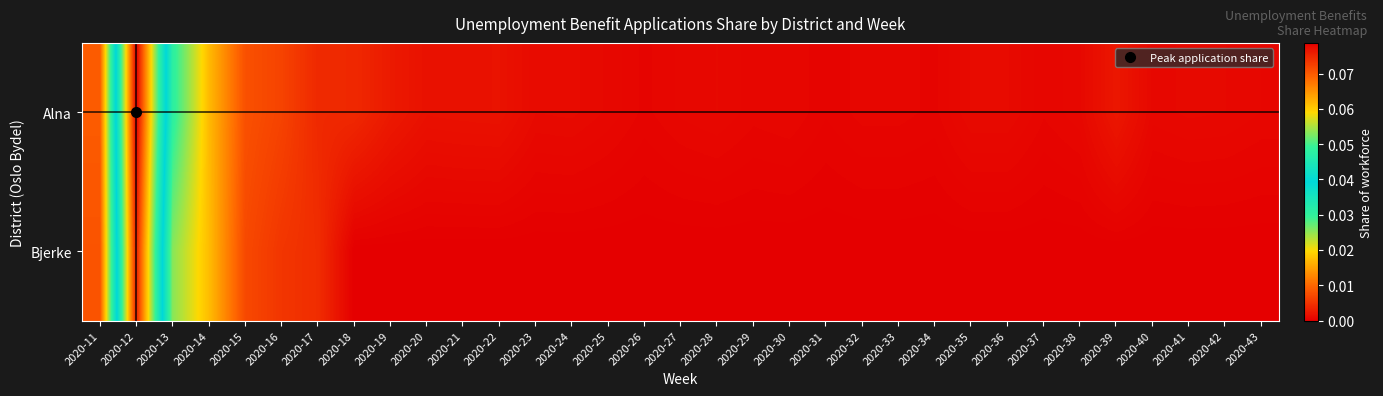

Between 2020-28 and 2020-29, which is larger?

2020-28